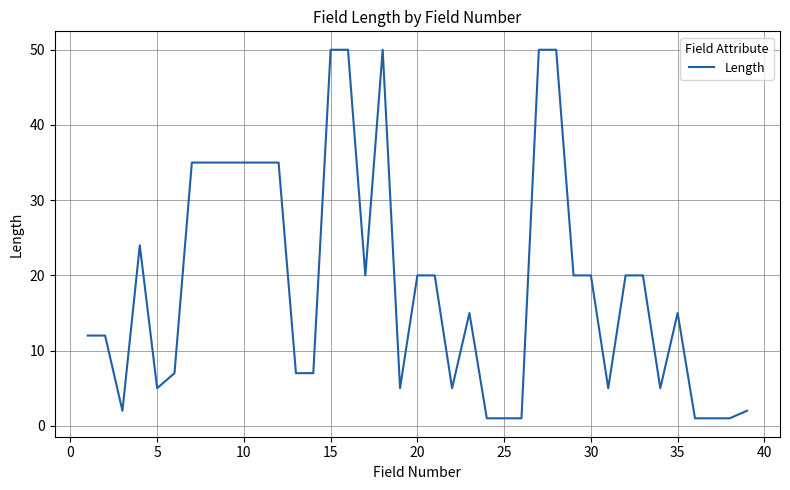

What is the difference between the maximum and minimum values?

49